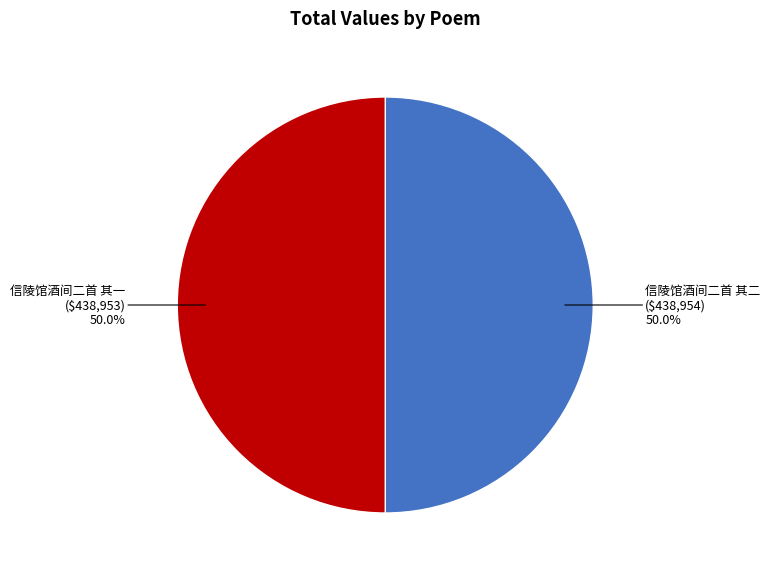

Do 信陵馆酒间二首 其一 and 信陵馆酒间二首 其二 together represent more than half of the pie?

Yes